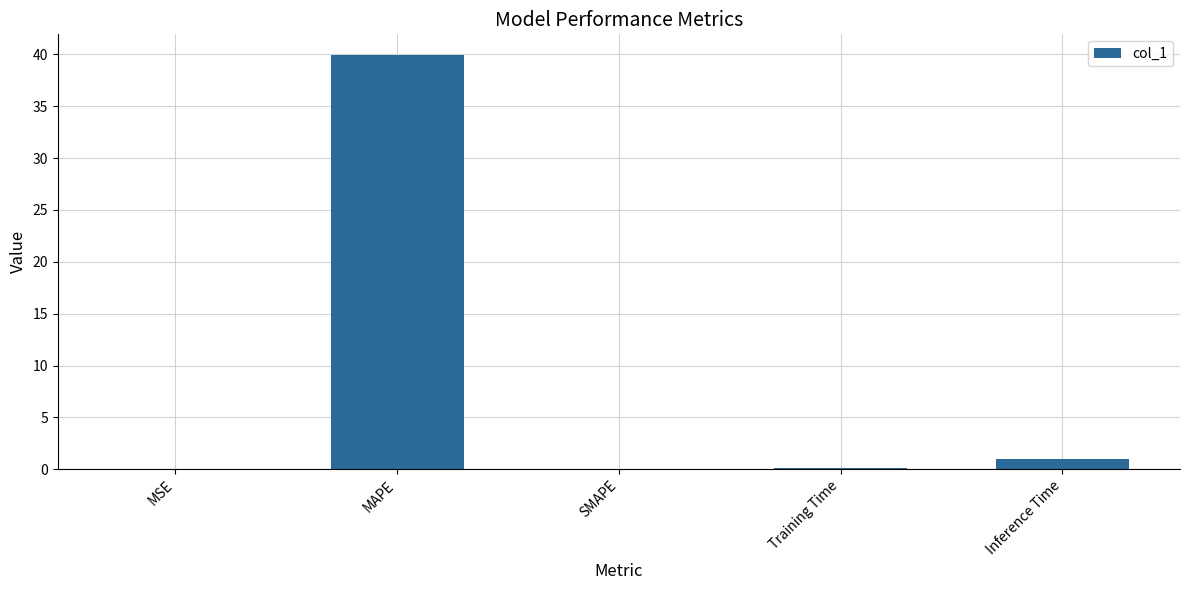

What is the greatest value displayed?

39.9